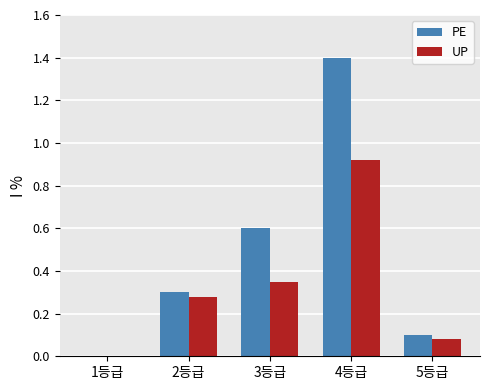

What is the sum of all UP values?

1.6